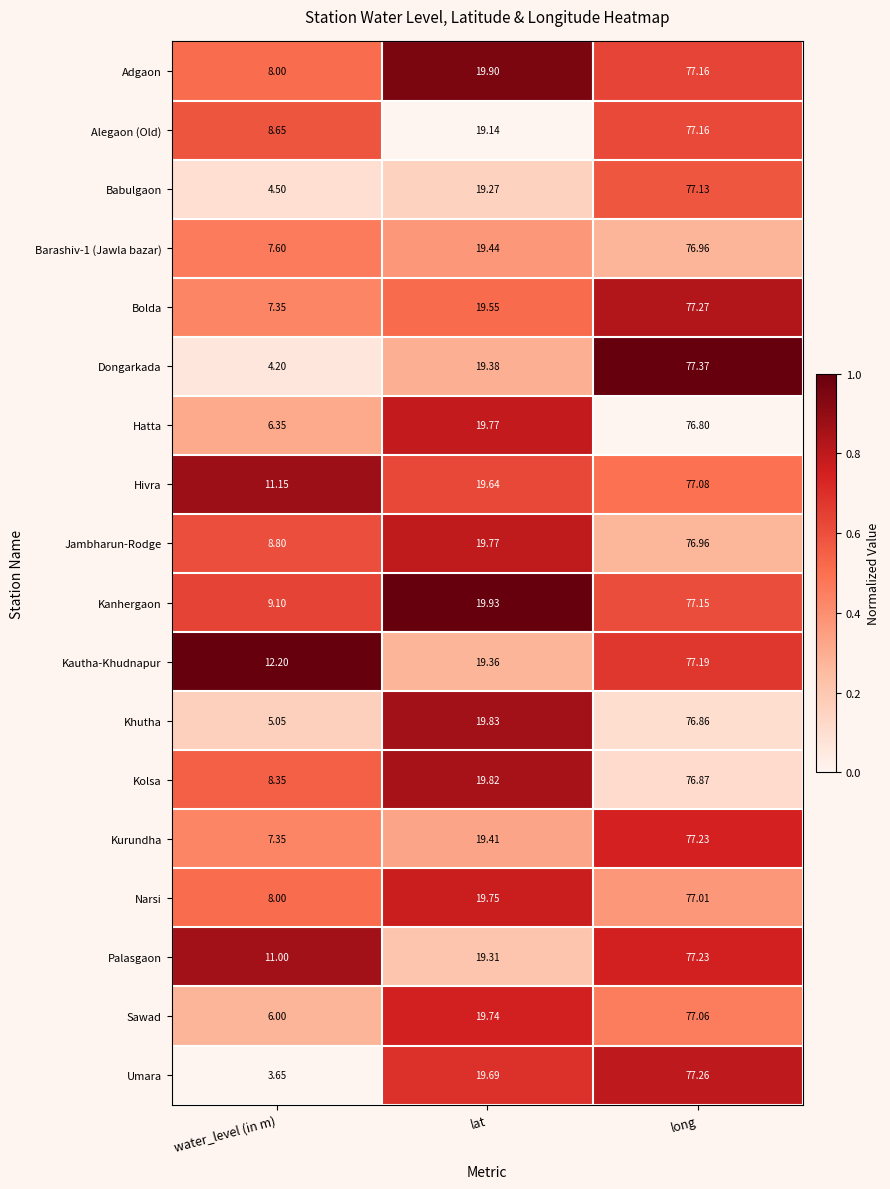

At which label is Kurundha closest to 42?

lat